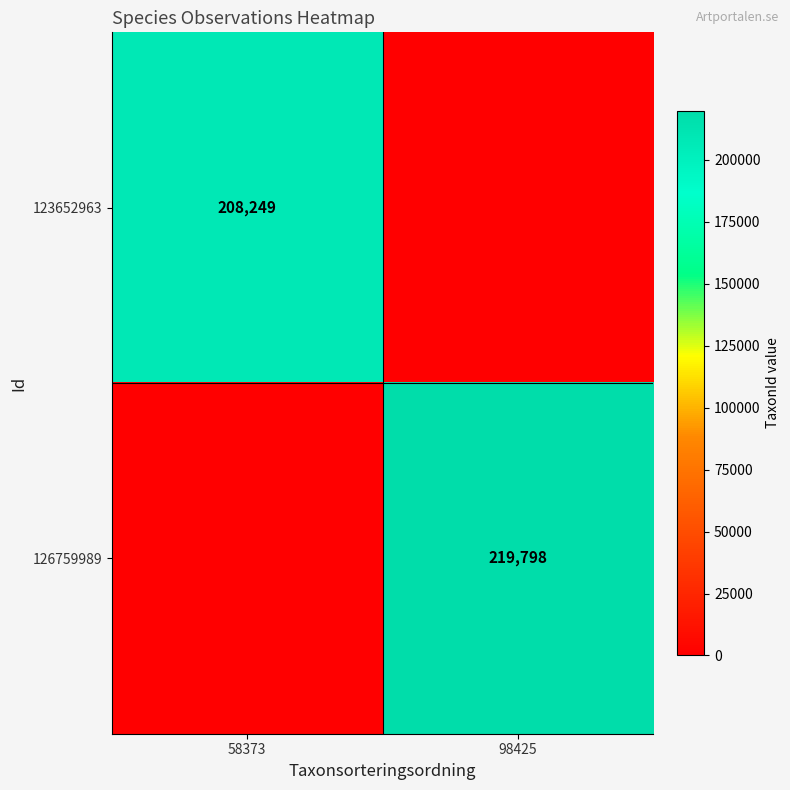

True or false: 123652963 has a value of 277220 at 58373.

False